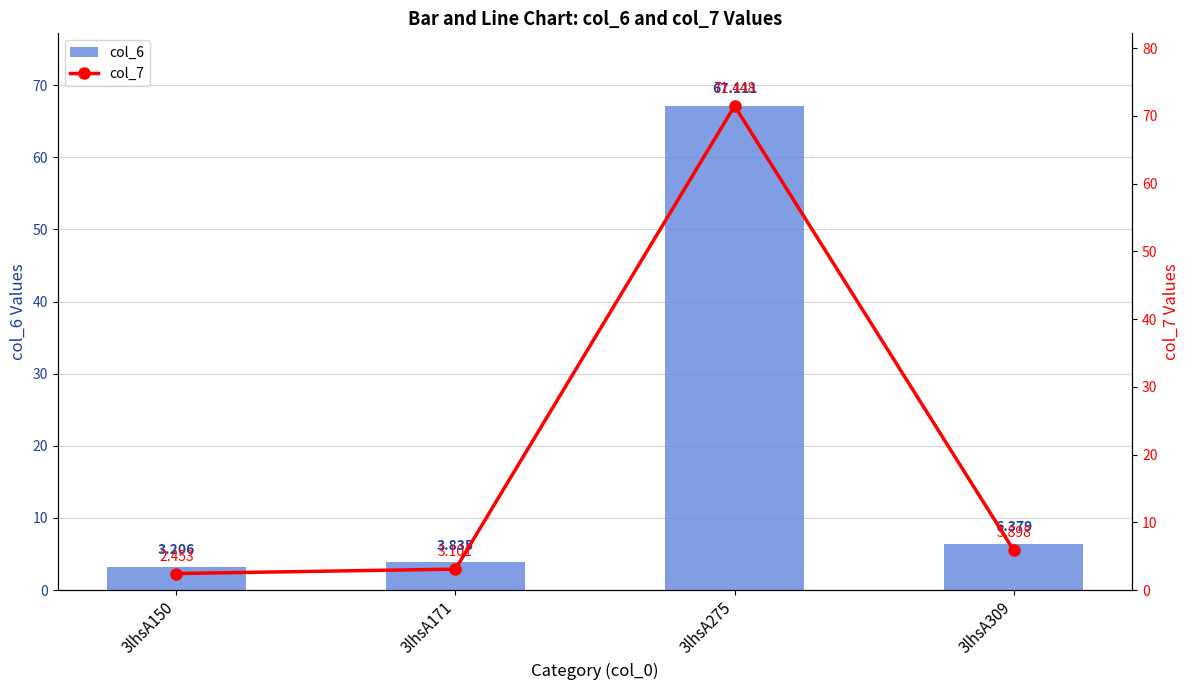

What is the difference between the maximum and minimum values in the col_6 series?

63.9